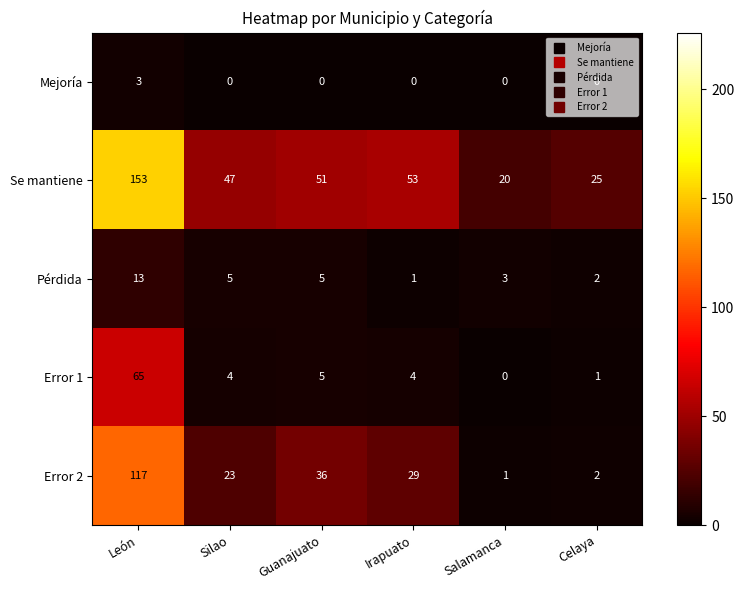

Which category has the highest value in the Error 1 series?

León